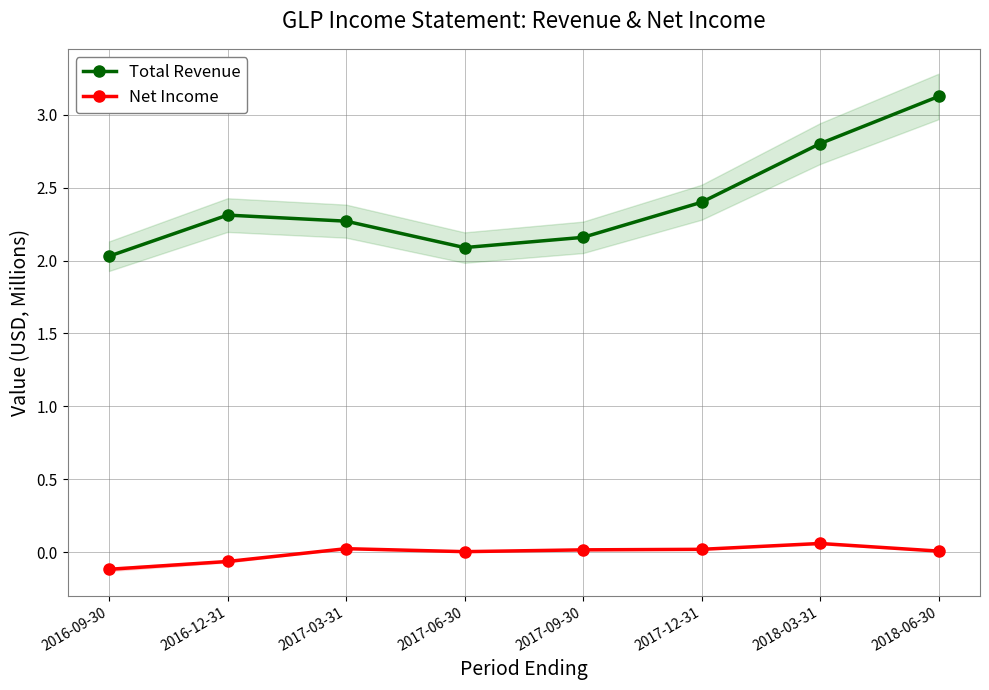

What is the label of the 6th point from the right?

2017-03-31